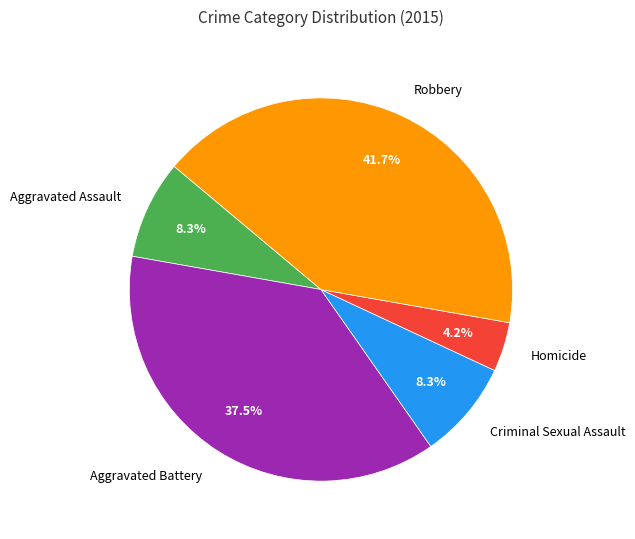

What is the ratio of the value at Homicide to the value at Aggravated Assault?

0.5